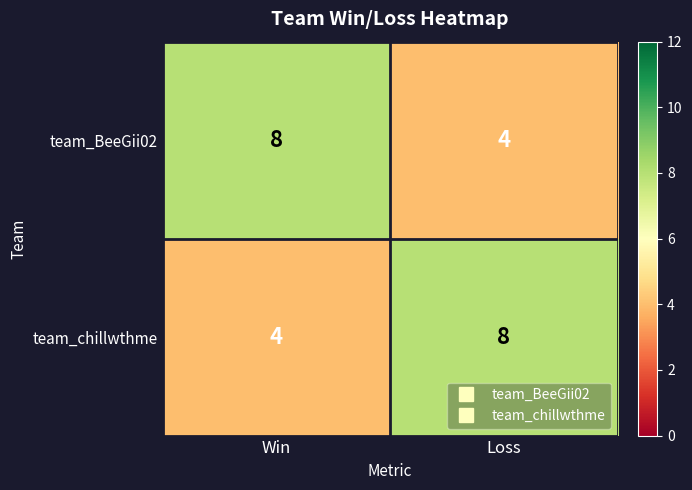

At Win, list the series in order from smallest to largest.

team_chillwthme, team_BeeGii02